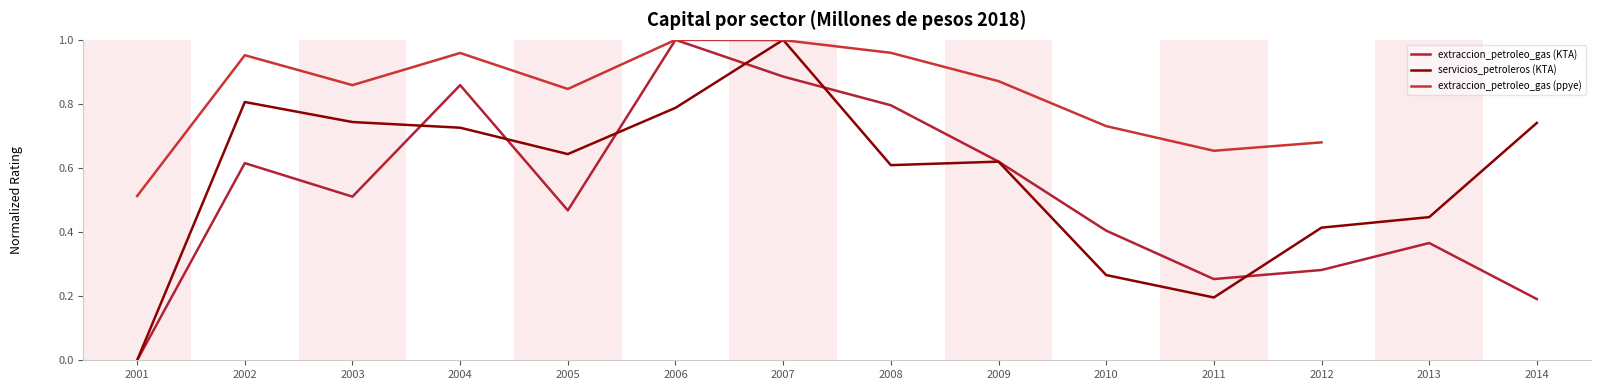

At which label is servicios_petroleros (KTA) closest to 0?

2001